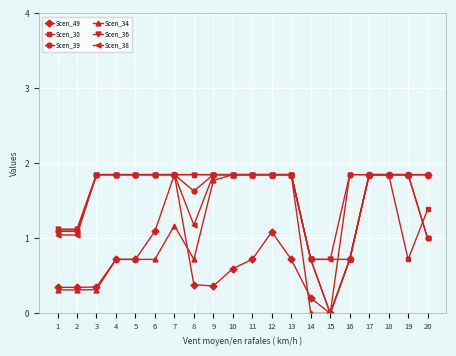

Is it true that Scen_38 equals 1.0 at 1?

True